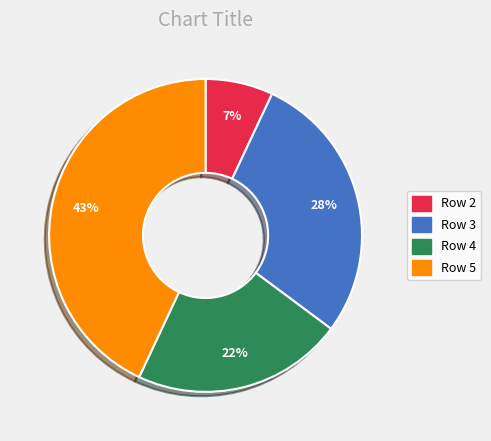

To the nearest percent, what is the combined percentage of Row 2 and Row 5?

50%